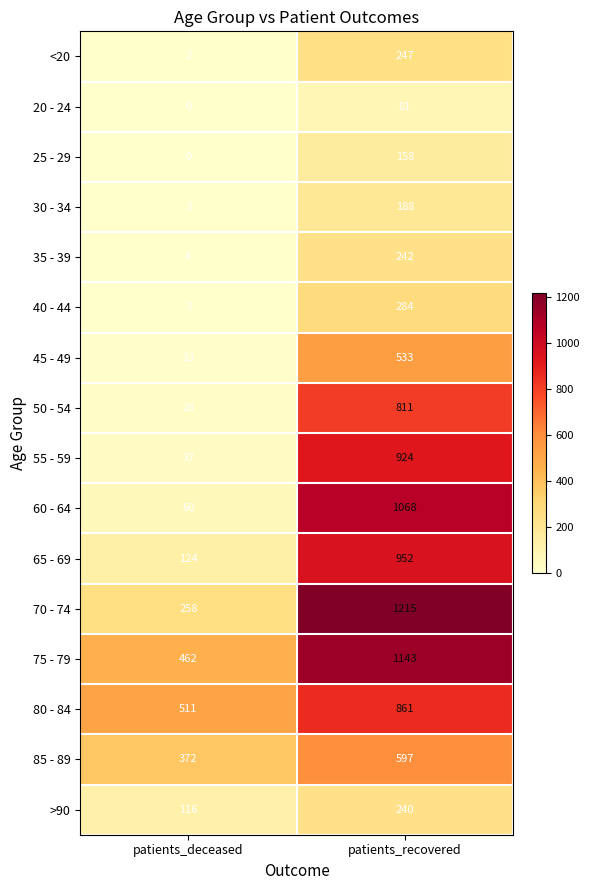

Which series has the largest range (max minus min)?

60 - 64